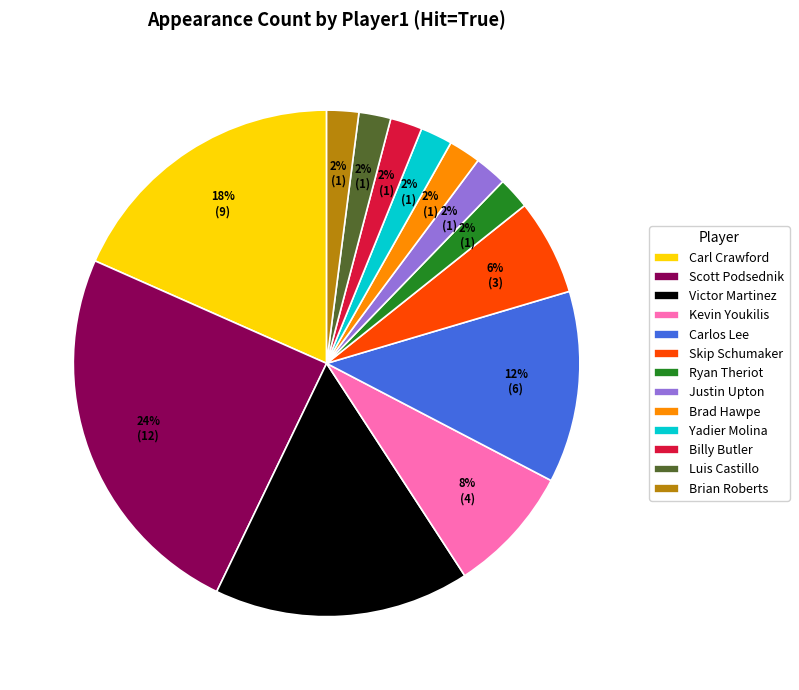

Combined, do Luis Castillo and Carl Crawford account for over 50%?

No